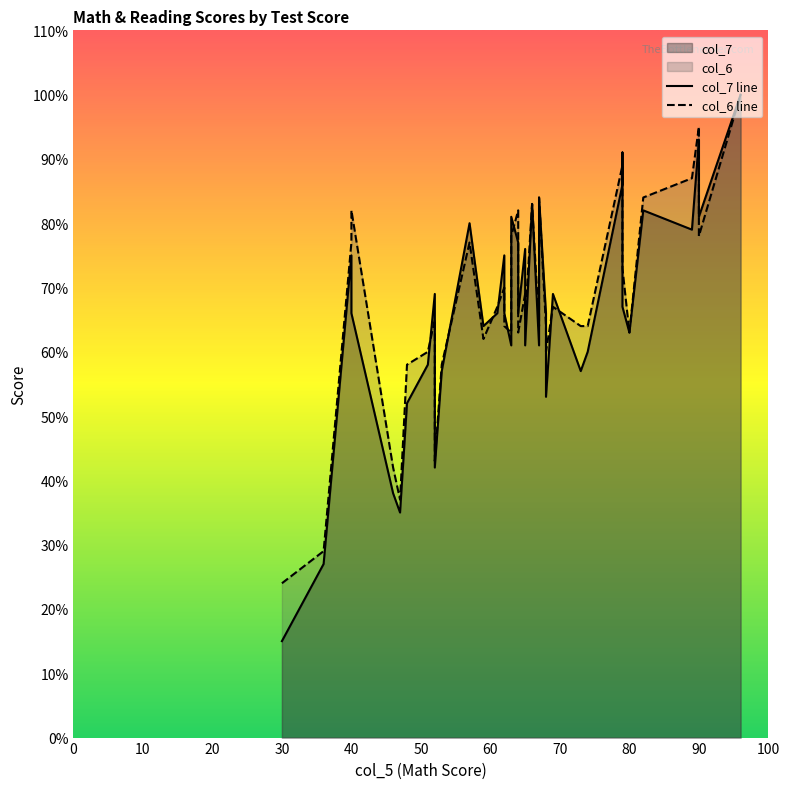

The value of col_6 line at 40 is 24. True or false?

False